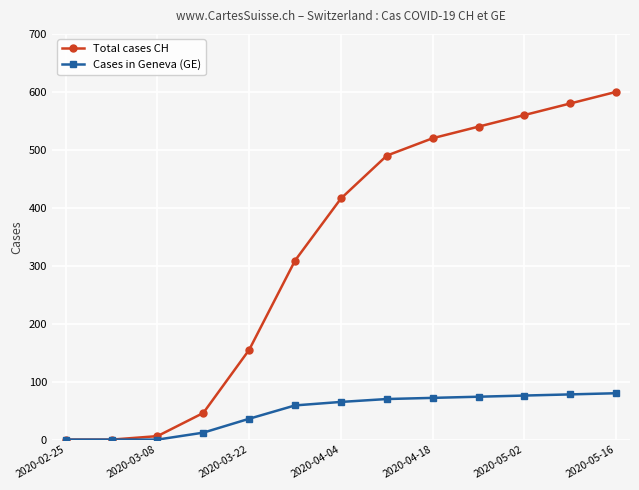

What are all the series names shown in the legend?

Total cases CH, Cases in Geneva (GE)